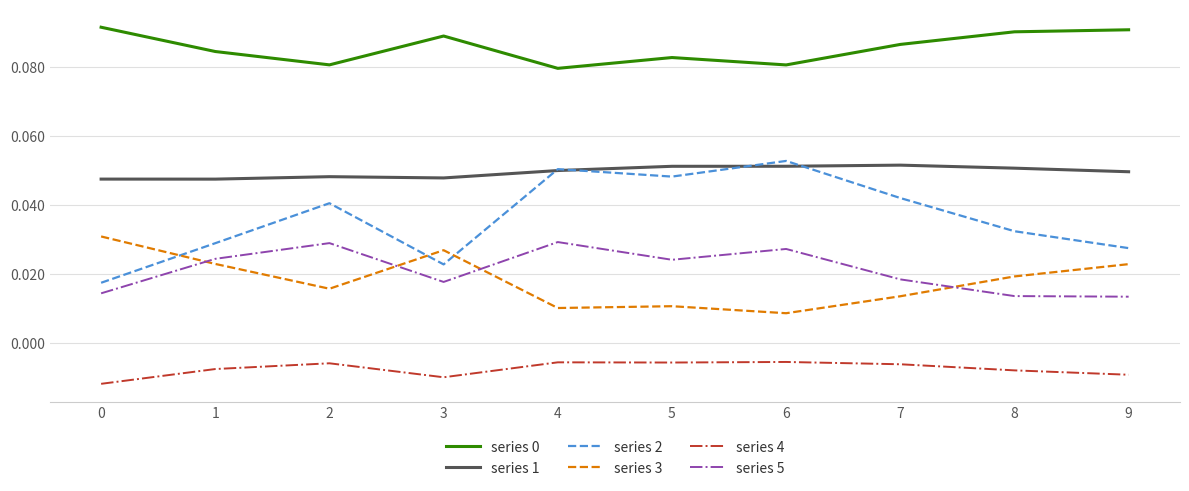

Which category has the lowest value in the series 3 series?

6